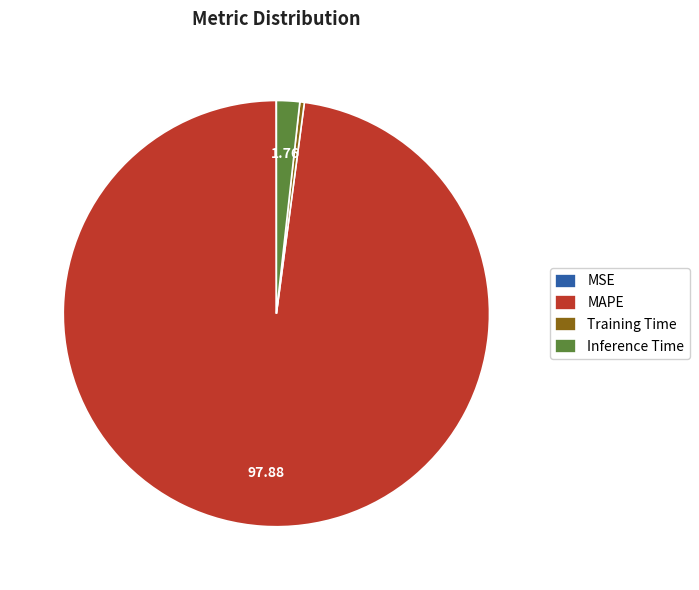

Is the sum of Inference Time and Training Time greater than half?

No